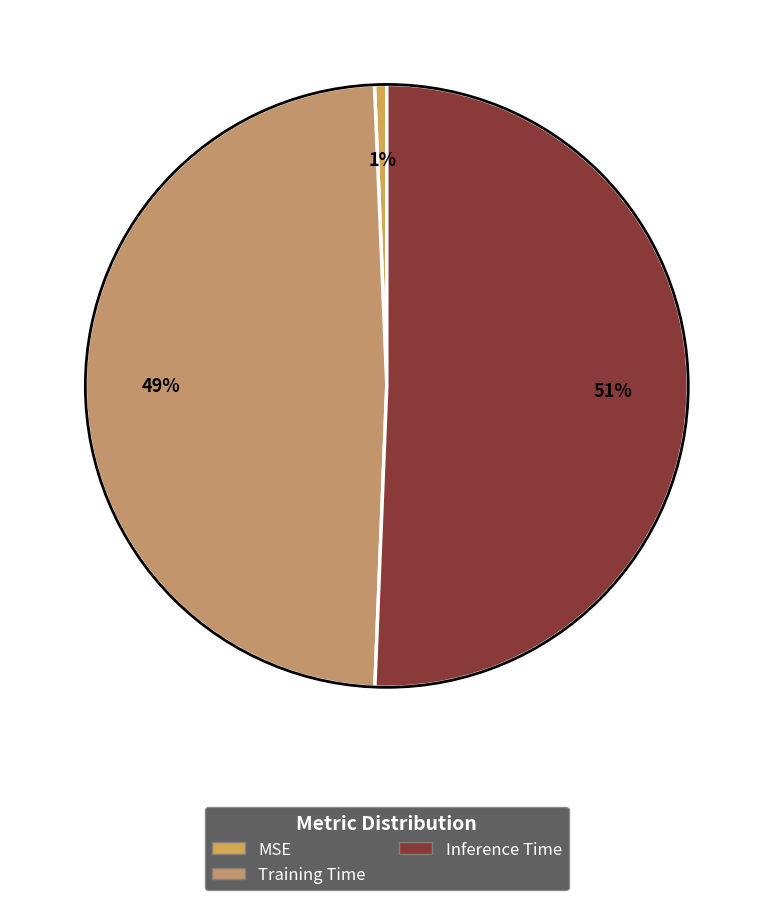

Which category accounts for the majority?

Inference Time